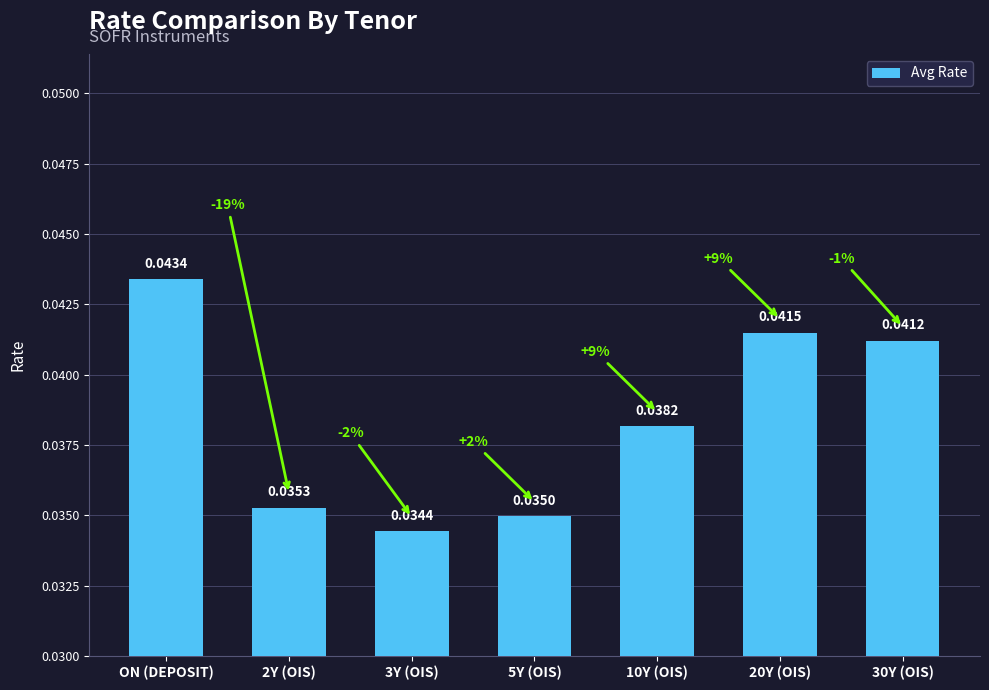

What is the sum of all values?

0.3